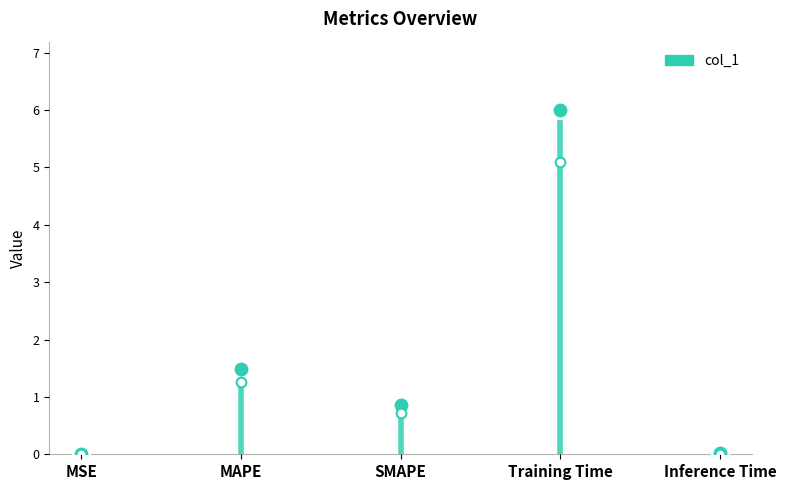

What is the value of the 4th point from the left?

6.0